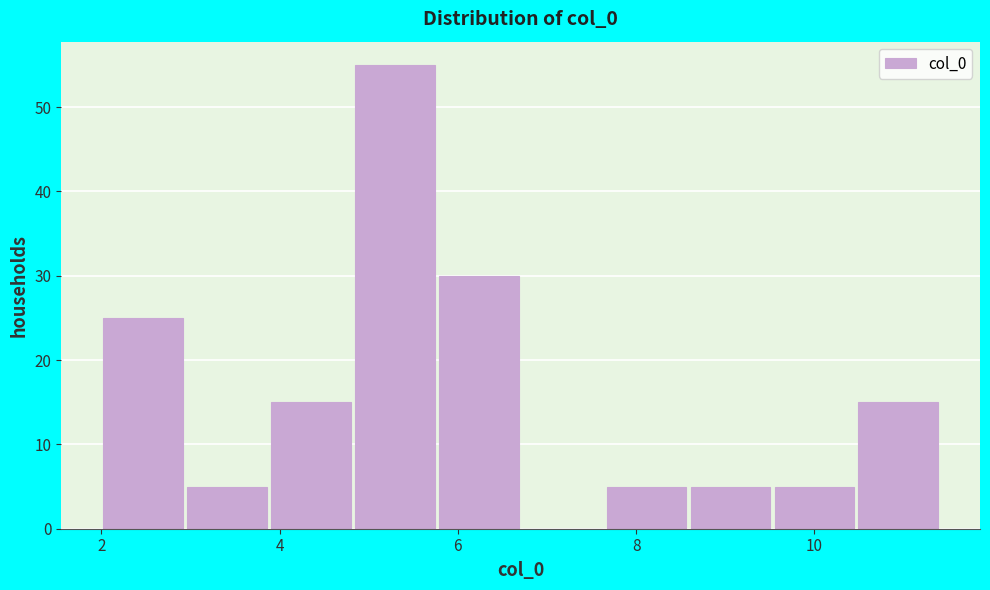

Which range on the x-axis has the tallest bar?

4.8 to 5.8